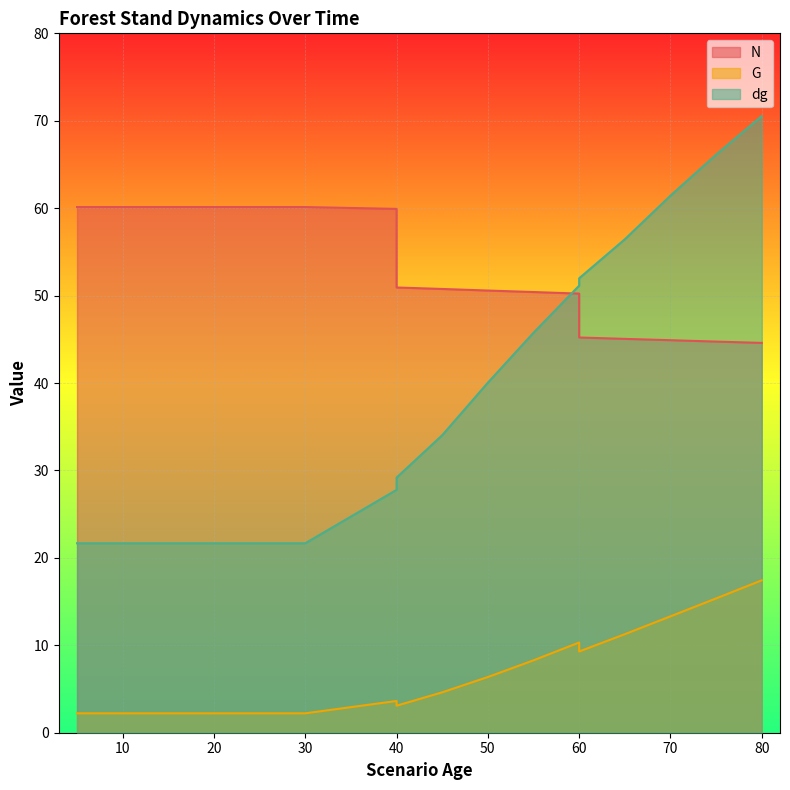

What is the value of the dg point at the 11th from the left?

34.0